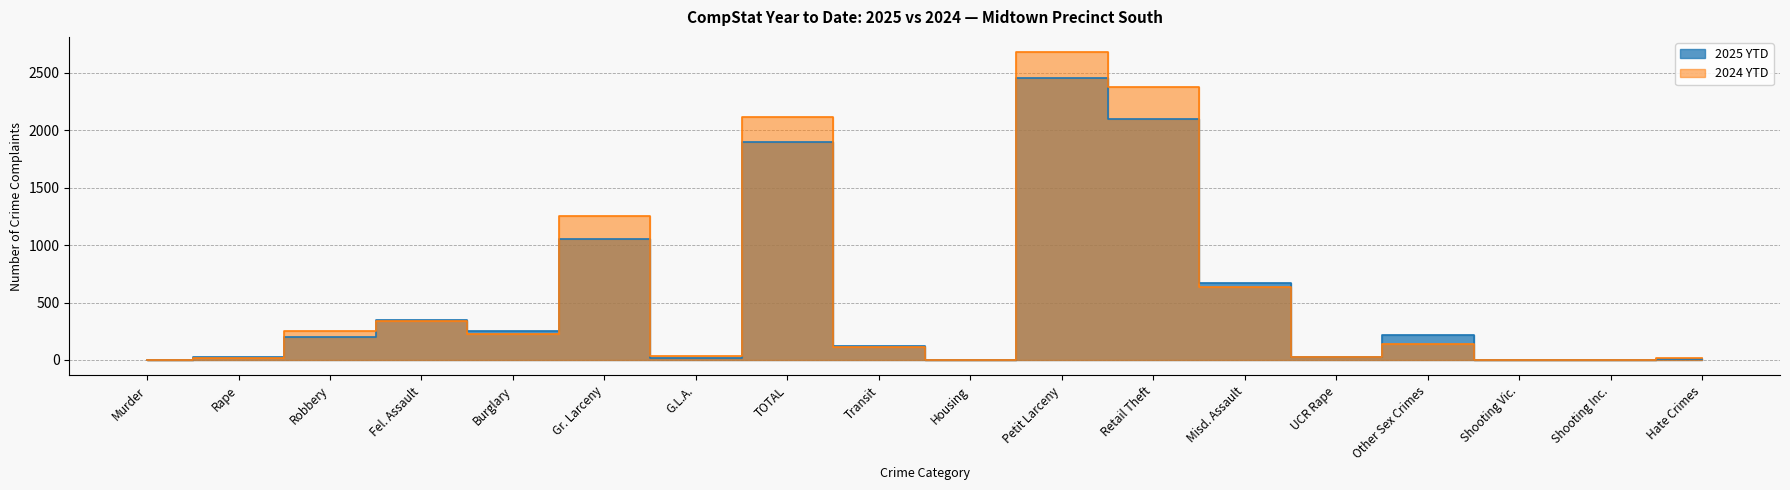

Is it true that 2024 YTD equals 34 at Rape?

False